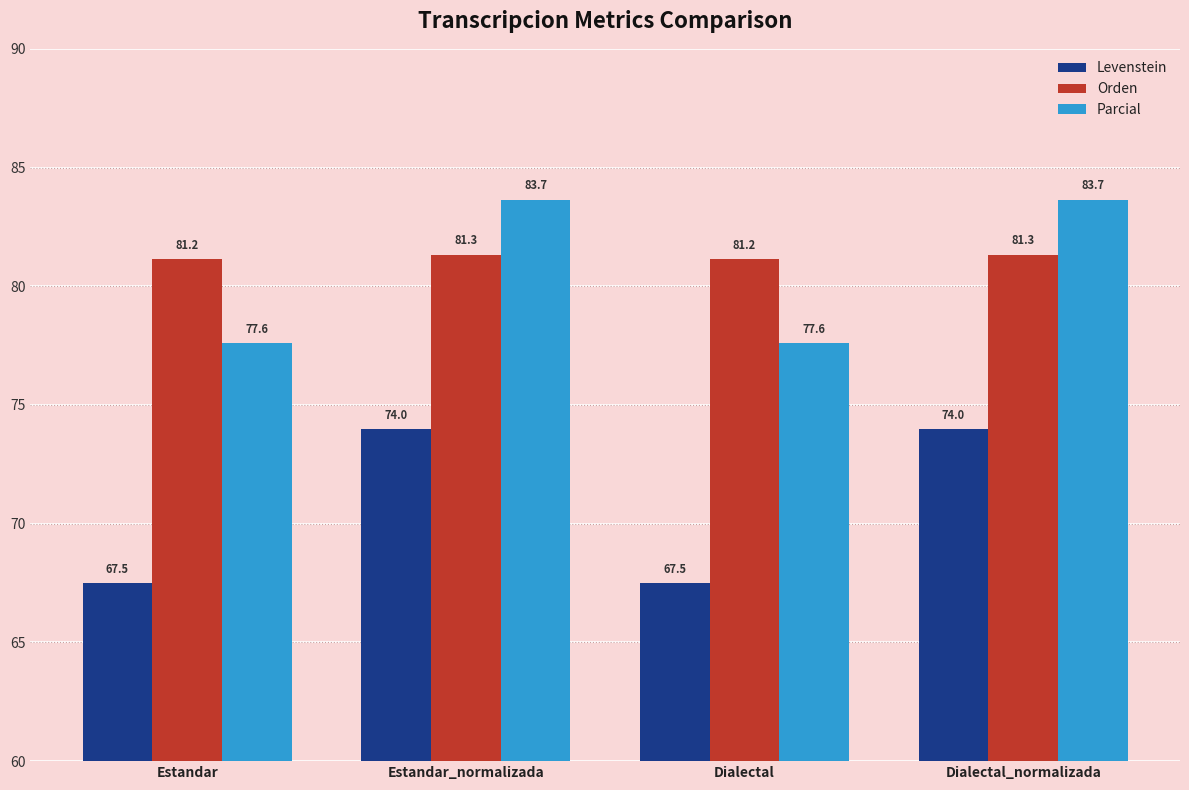

Reading right to left, extract all data points from this chart.

Levenstein: 74.0	67.5	74.0	67.5
Orden: 81.3	81.2	81.3	81.2
Parcial: 83.7	77.6	83.7	77.6